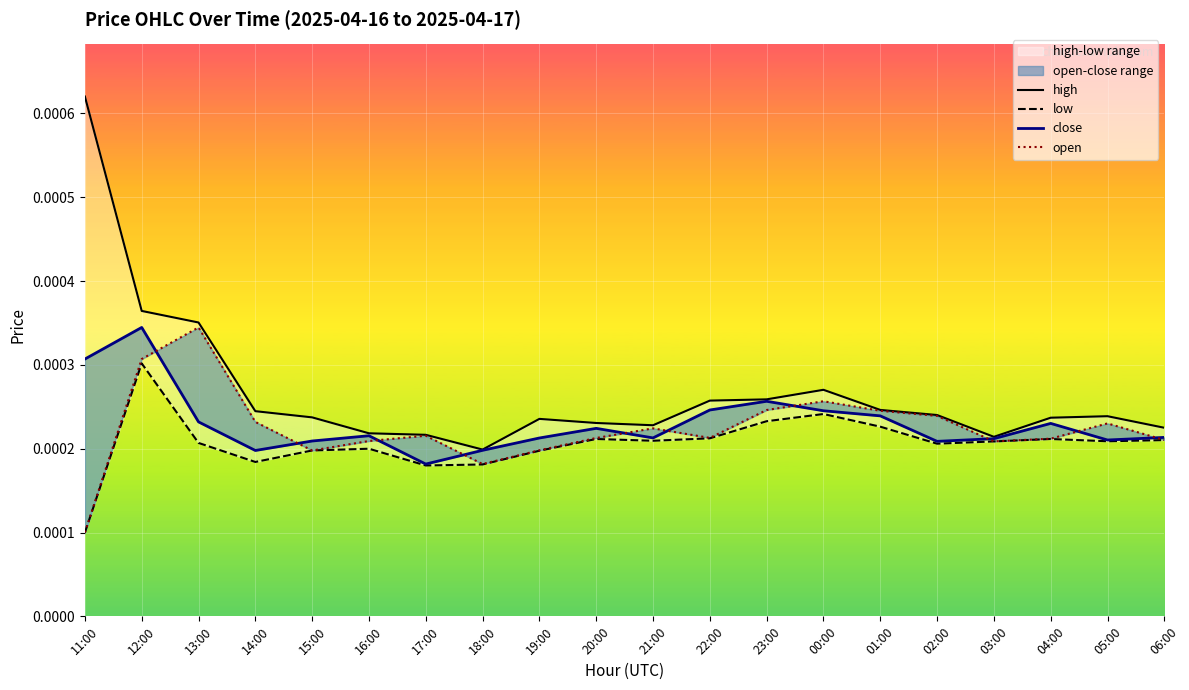

Does the chart display data point markers on the line(s)?

No